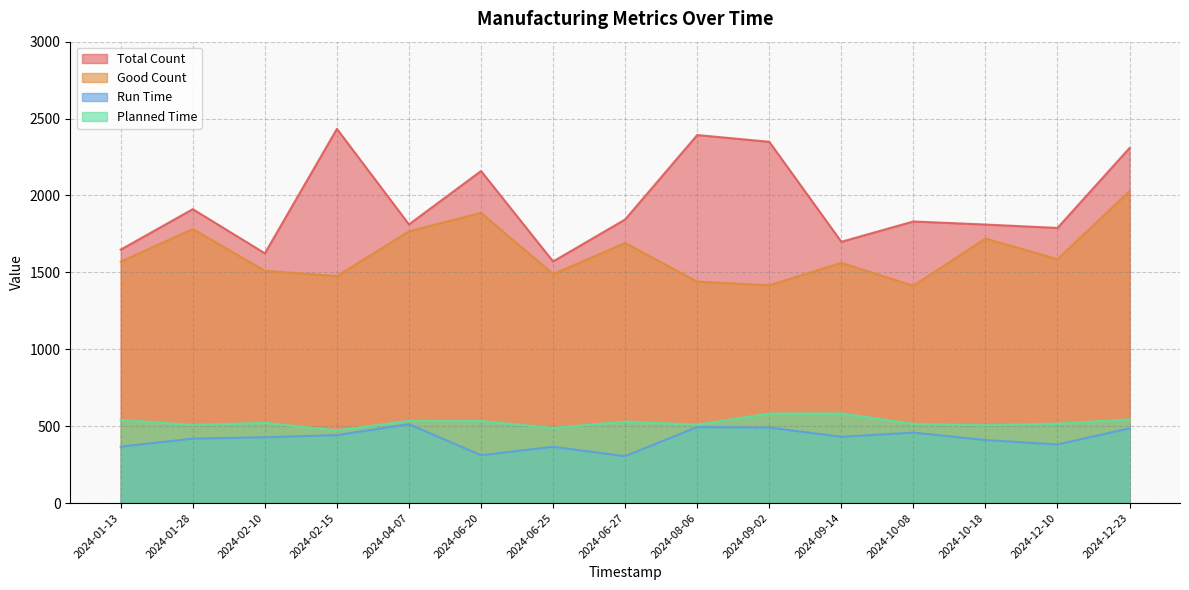

What is the maximum value shown in the chart?

2433